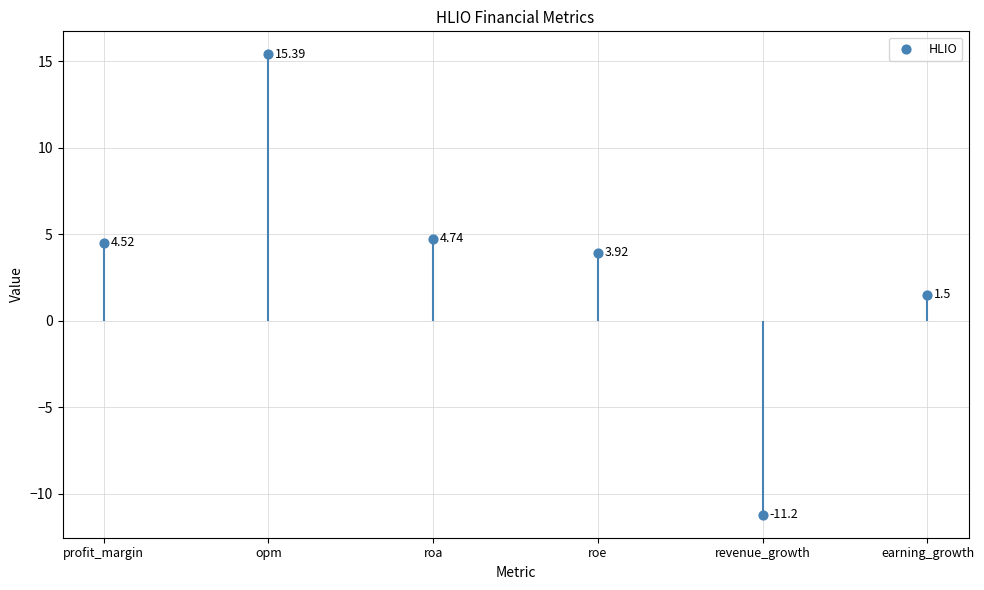

What is the change in value from opm to earning_growth?

-13.9